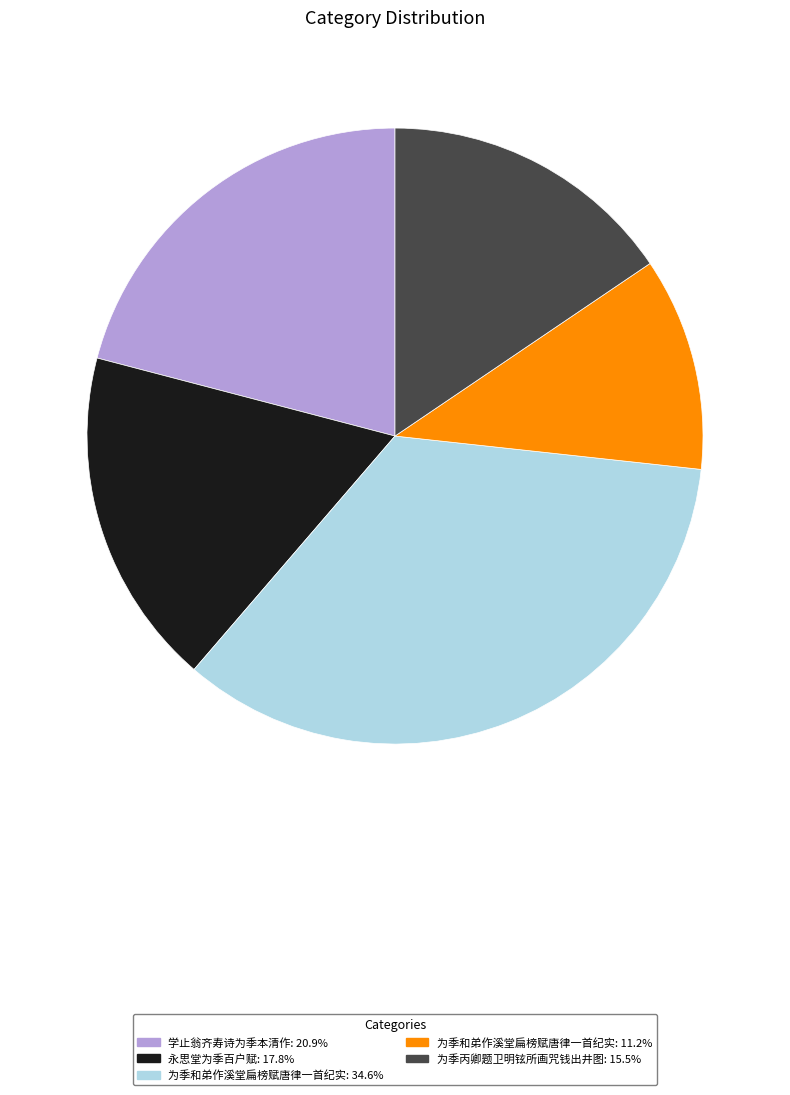

Is there a majority slice in this chart?

No